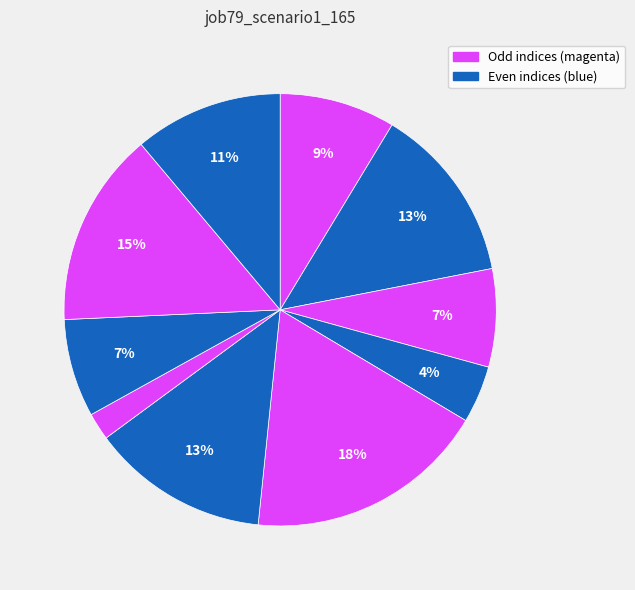

Count the number of slices in the pie.

10